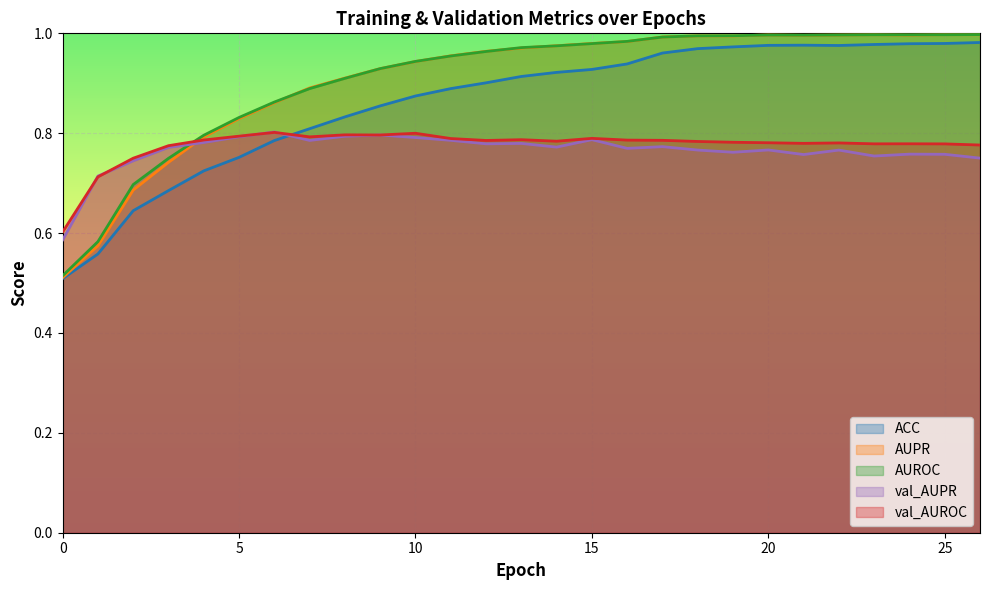

Which category has the highest value in the AUROC series?

26